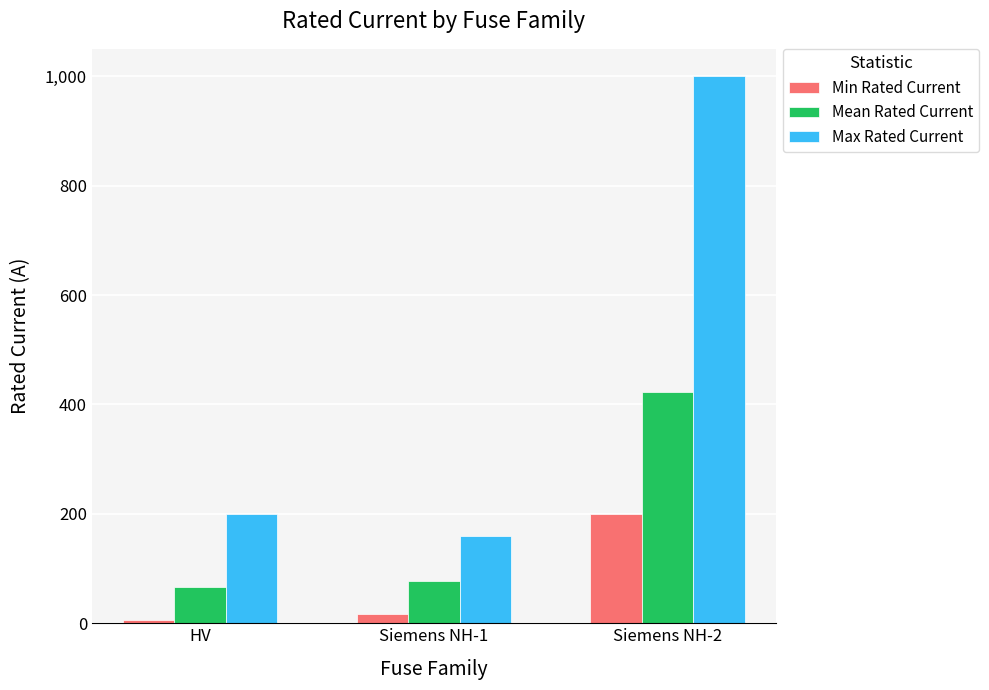

The Mean Rated Current series shows 551.5 at Siemens NH-2. True or false?

False